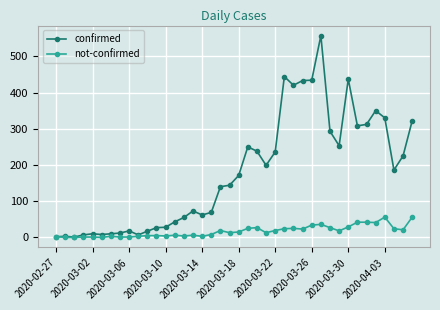

At how many categories does at least one series exceed 282?

12